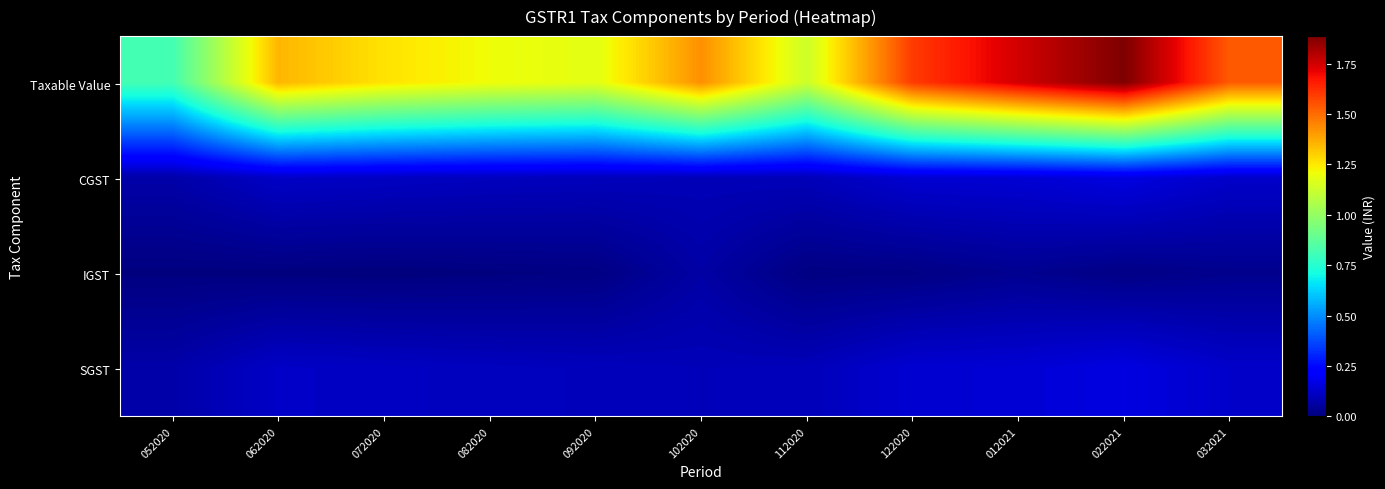

Count the number of data series in this chart.

4